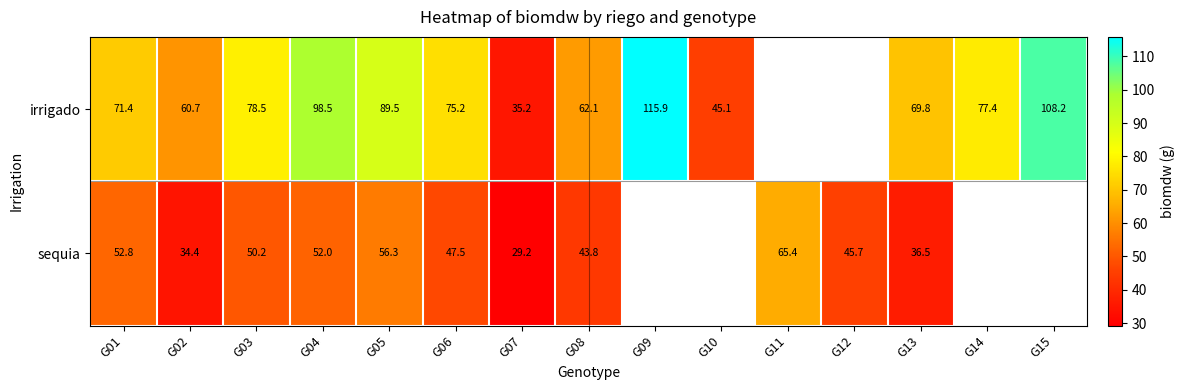

What is the total value across all series at G03?

128.7